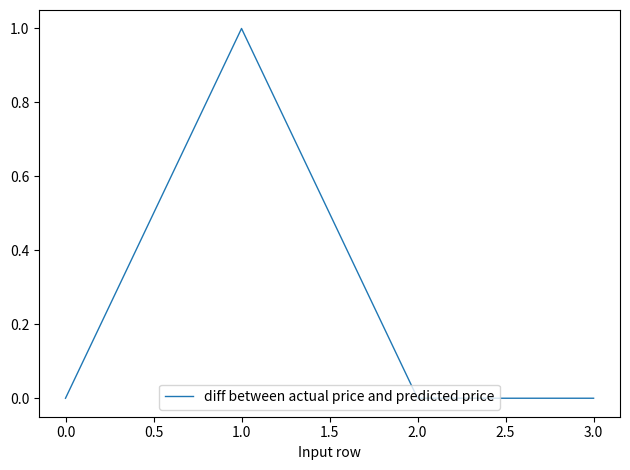

What position from the left is 3.0?

4